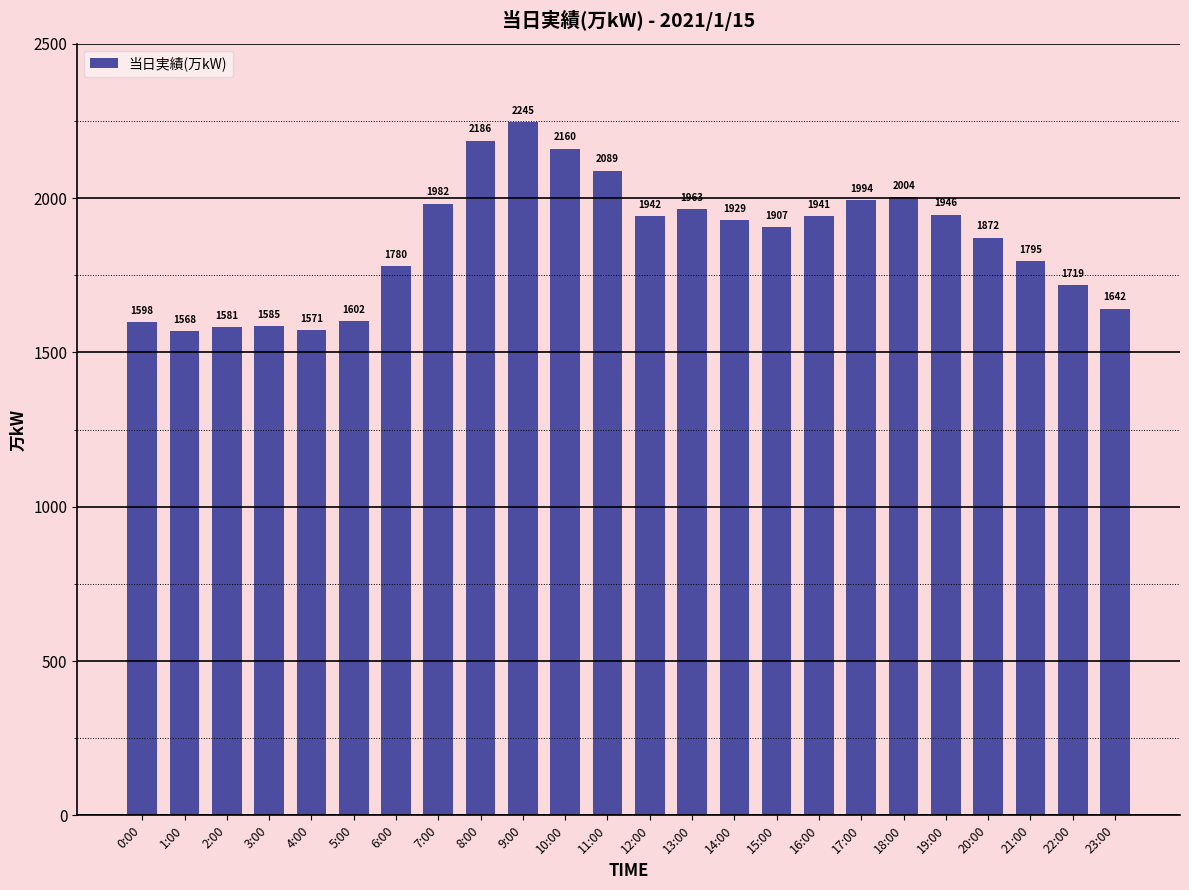

List the labels in order of value, smallest first.

1:00, 4:00, 2:00, 3:00, 0:00, 5:00, 23:00, 22:00, 6:00, 21:00, 20:00, 15:00, 14:00, 16:00, 12:00, 19:00, 13:00, 7:00, 17:00, 18:00, 11:00, 10:00, 8:00, 9:00